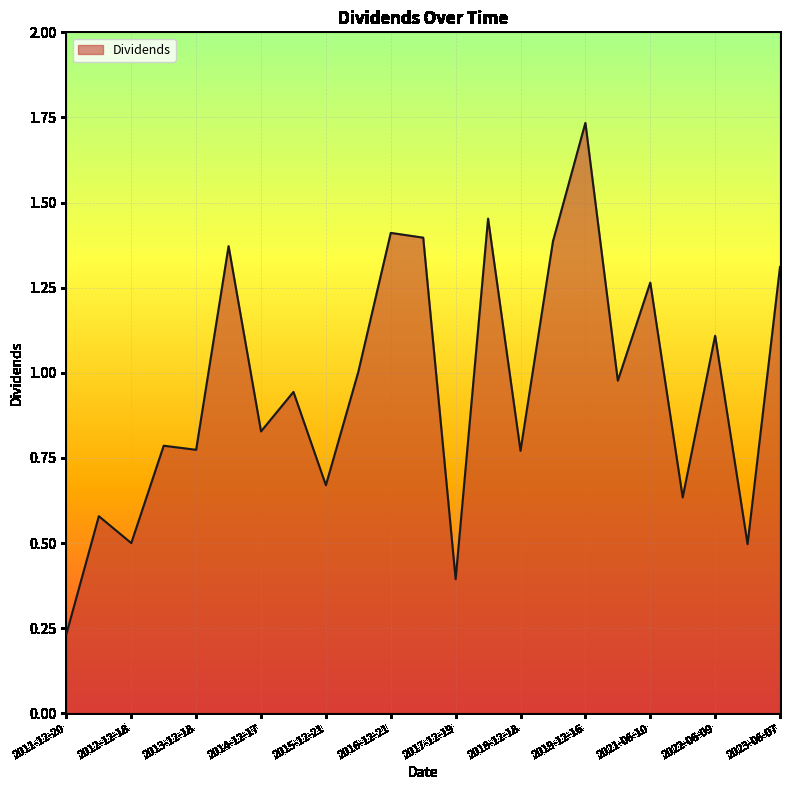

Reading right to left, list all the values displayed in this chart.

2023-06-07=1.3	2022-12-13=0.5	2022-06-09=1.1	2021-12-13=0.6	2021-06-10=1.3	2020-06-15=1.0	2019-12-16=1.7	2019-06-17=1.4	2018-12-18=0.8	2018-06-19=1.5	2017-12-19=0.4	2017-06-20=1.4	2016-12-21=1.4	2016-06-22=1.0	2015-12-21=0.7	2015-06-25=0.9	2014-12-17=0.8	2014-06-25=1.4	2013-12-18=0.8	2013-06-27=0.8	2012-12-18=0.5	2012-06-21=0.6	2011-12-20=0.2